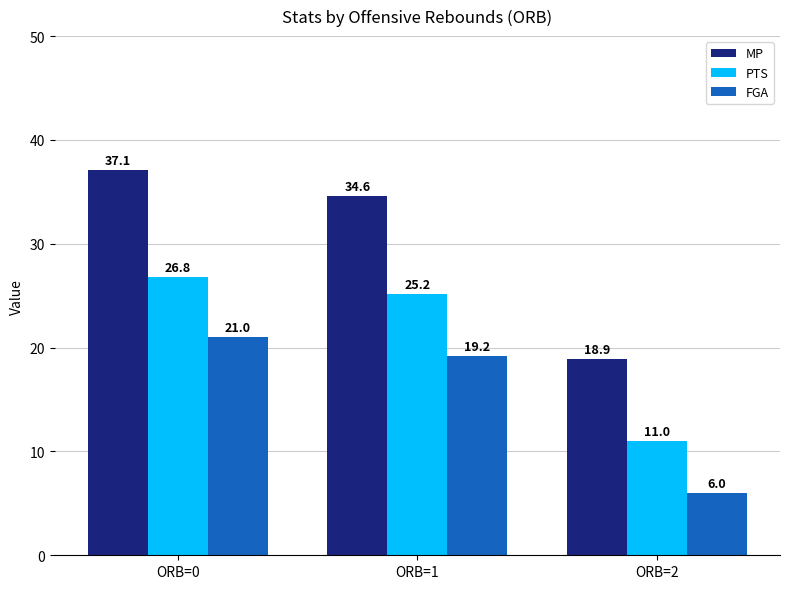

At which category is the sum across all series the highest?

ORB=0